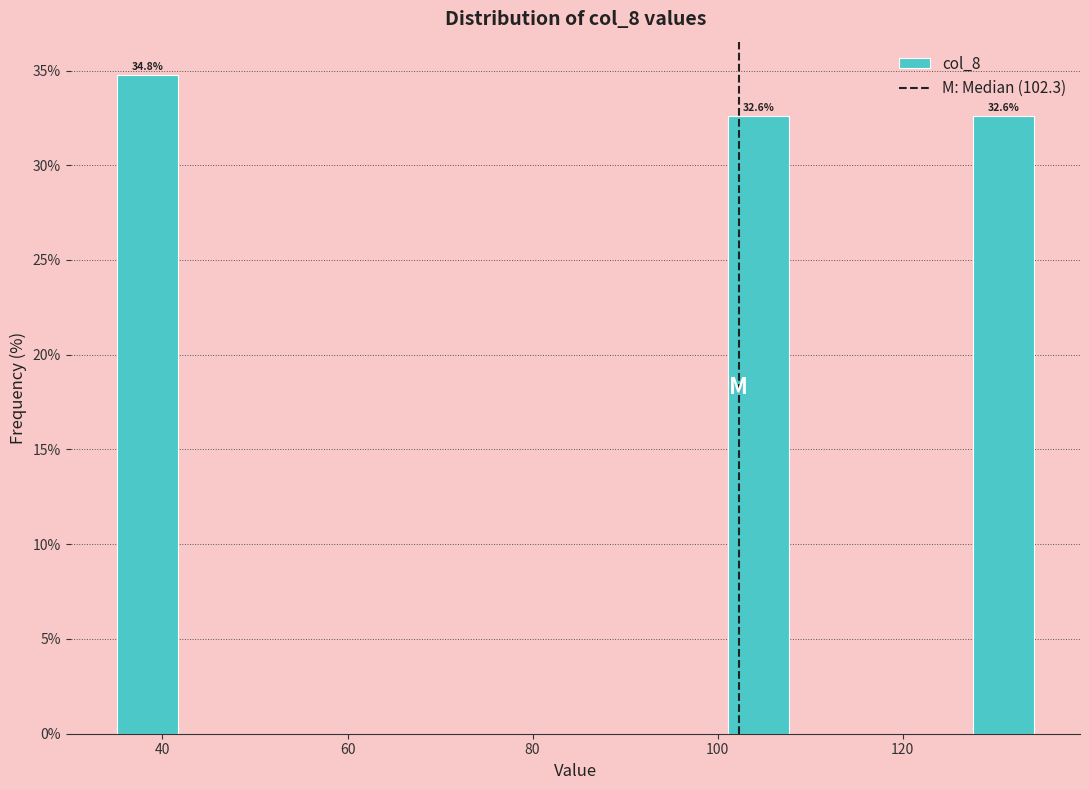

Around what value on the x-axis is the tallest bar? Give the approximate position of its centre, as read against the axis.

38